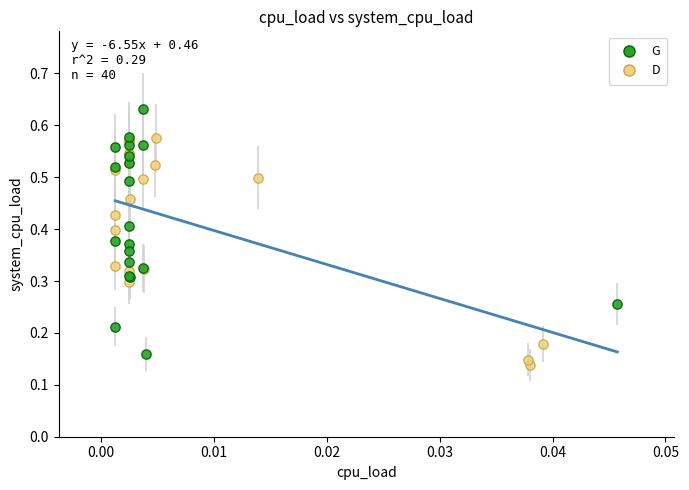

Which series reaches the maximum Y coordinate?

G